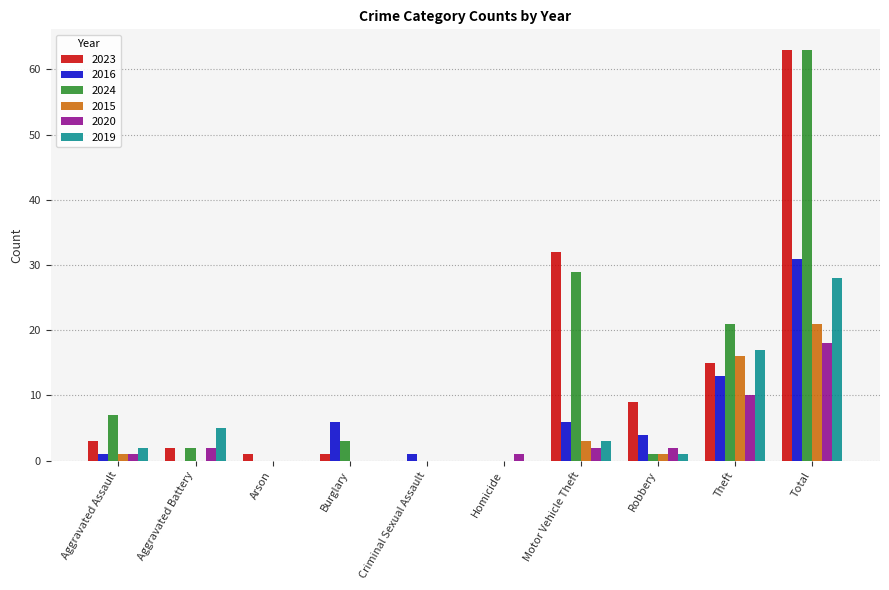

What is the maximum value for 2015?

21